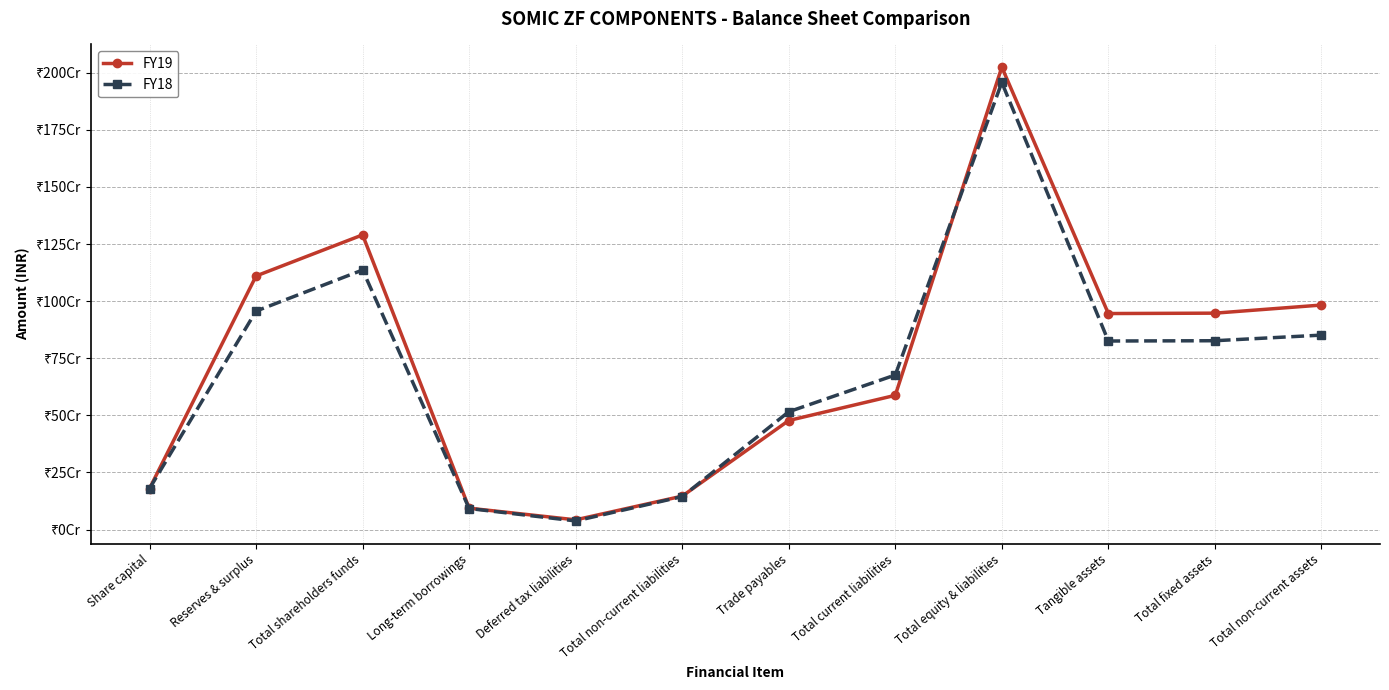

What is the difference between the FY19 values at Long-term borrowings and Total non-current assets?

889300000